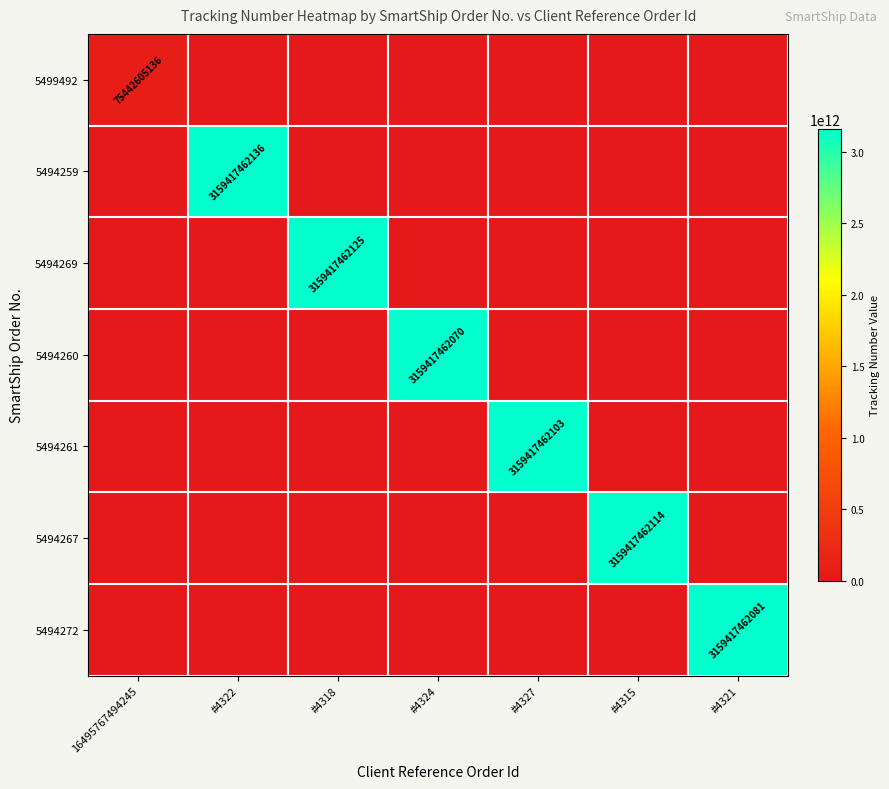

What is the total value across all series at #4315?

3159417462114